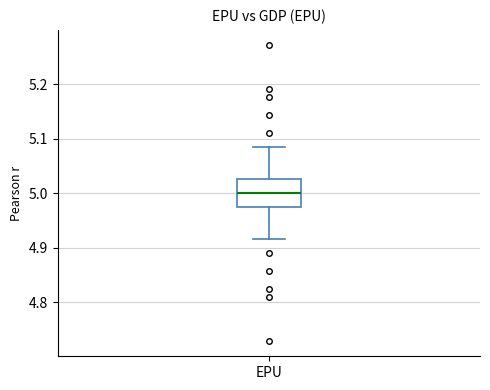

Where does the upper whisker of the box for EPU end on the y-axis? The values are not printed on the chart, so give them approximately, as read against the axis.

5.09